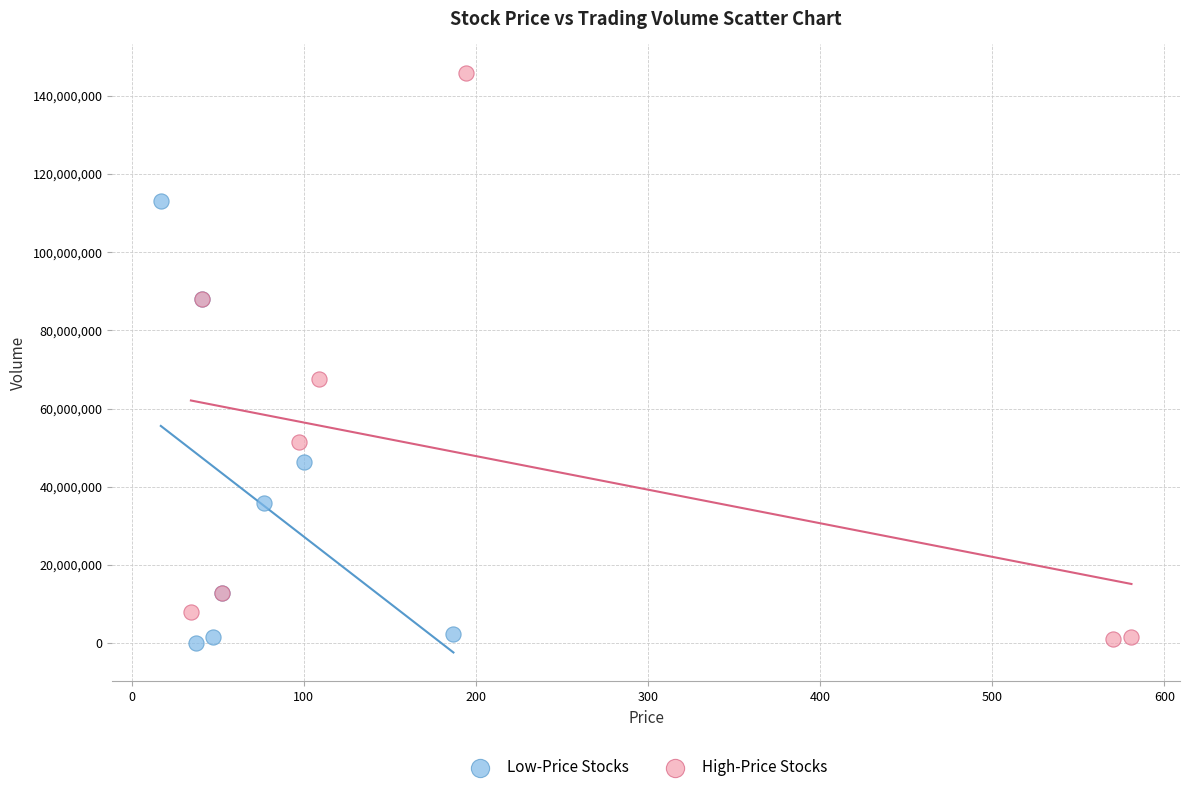

Which series contains the highest Y value?

High-Price Stocks